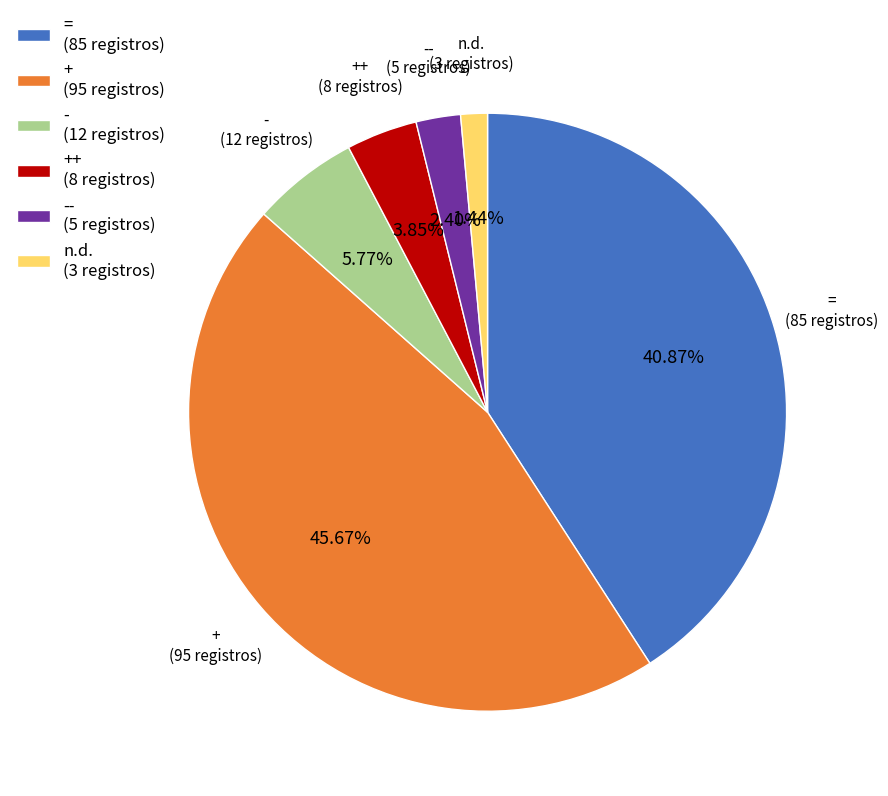

Is = (85 registros) the majority of the pie?

No